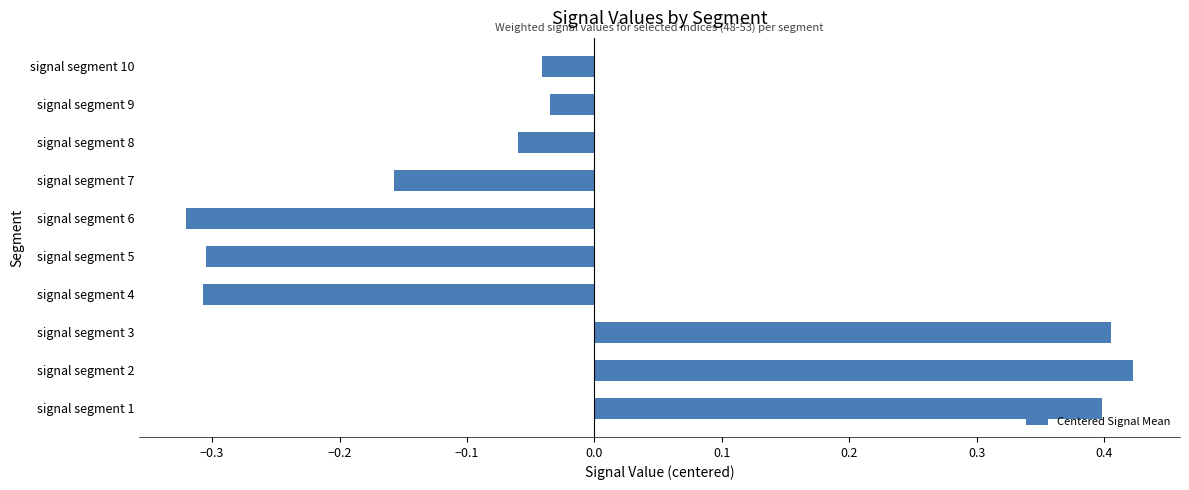

What is the difference between the second highest and minimum values?

0.7